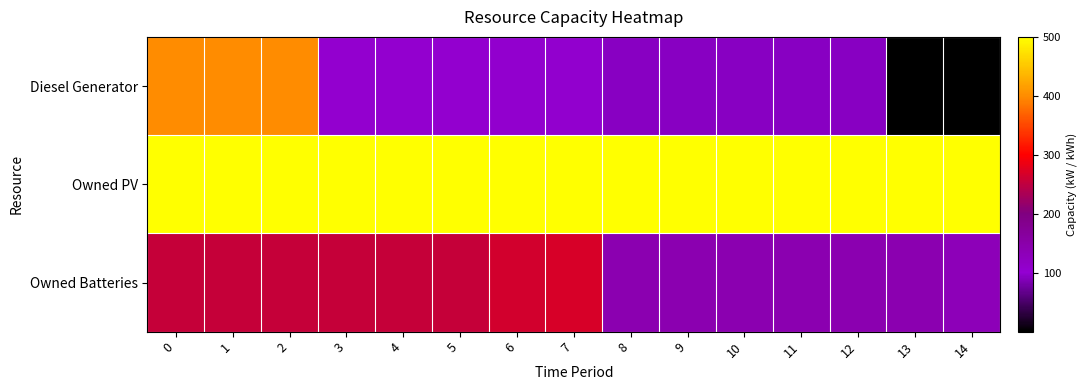

List the series in order of their peak value, highest first.

Owned PV, Diesel Generator, Owned Batteries